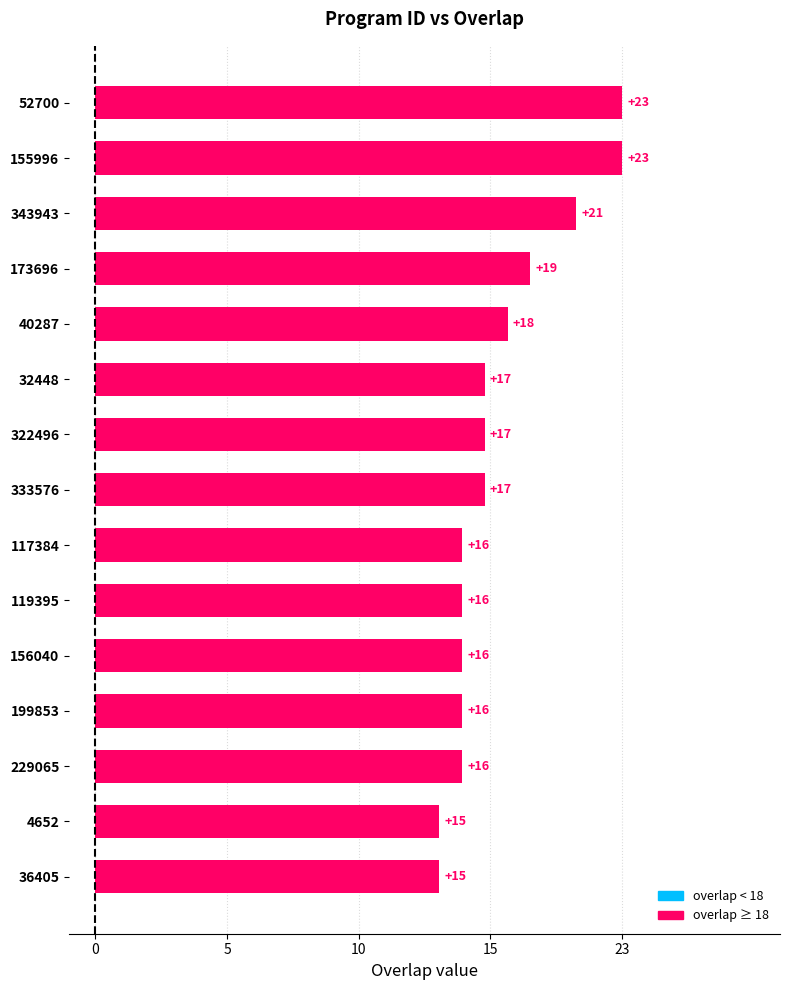

Which label corresponds to the largest value in the chart?

52700